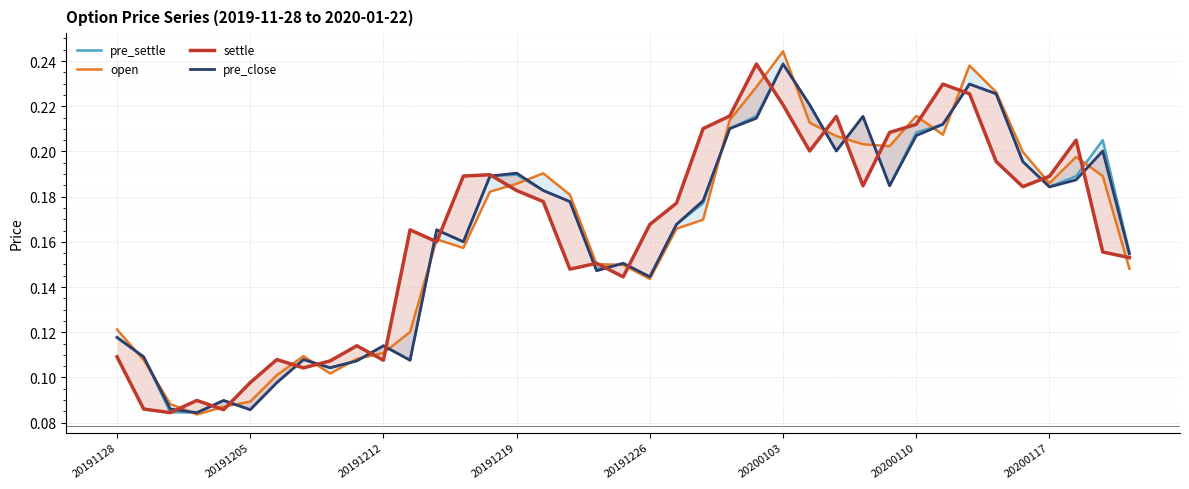

What value does the settle series have at 28?

0.2